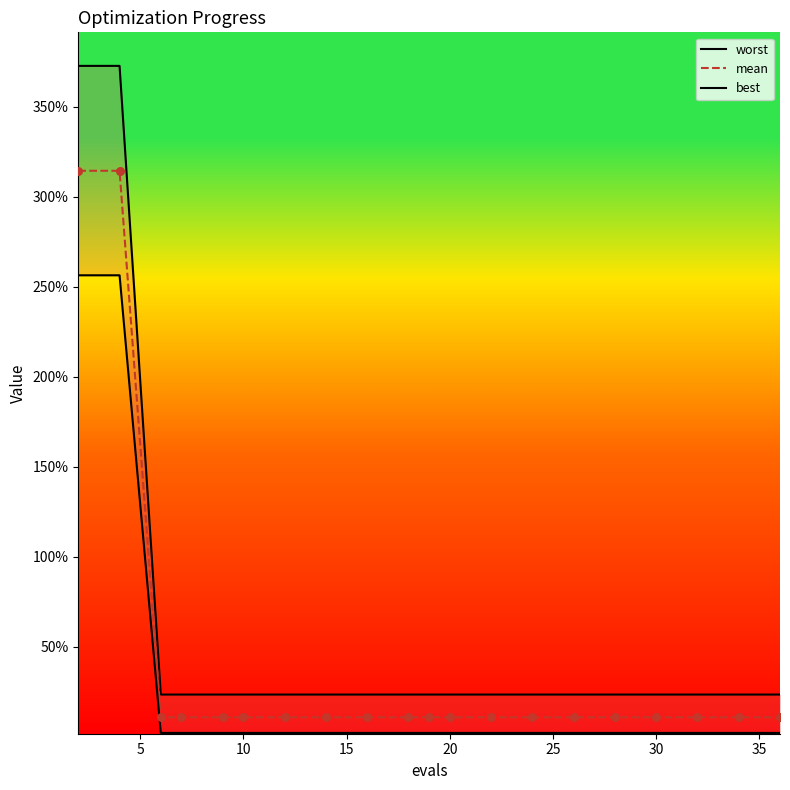

At how many categories does at least one series exceed 2?

2